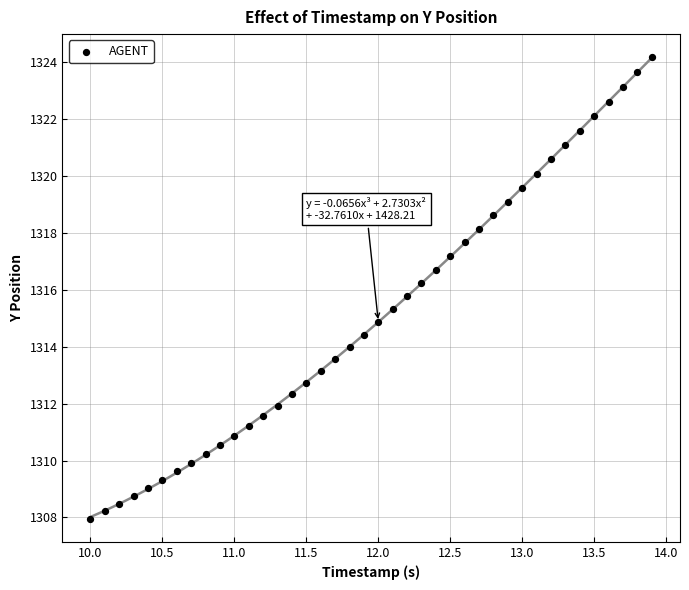

What is the range of Y values (max minus min)?

16.2